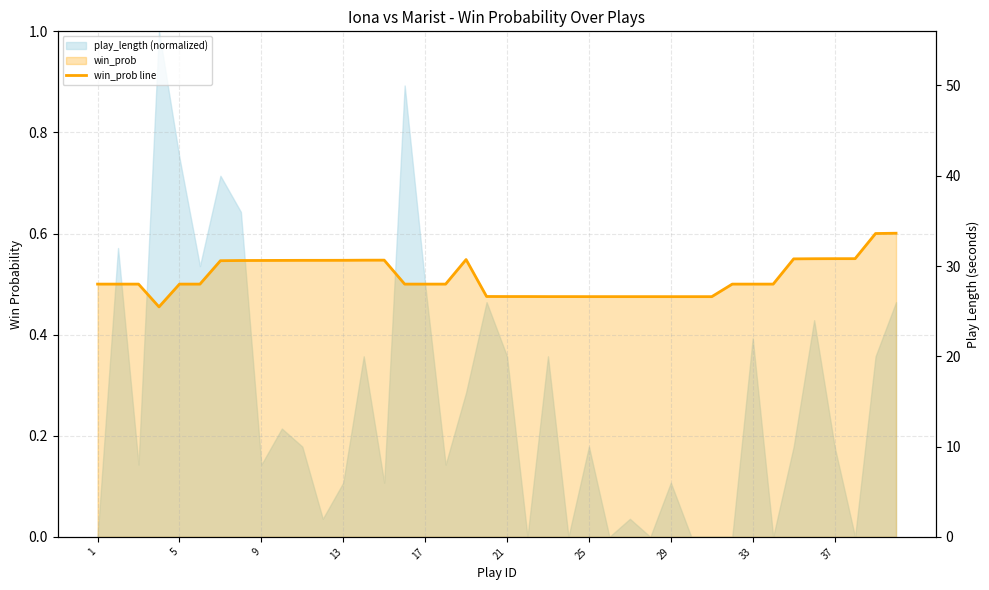

What value does the data have at 39?

0.6